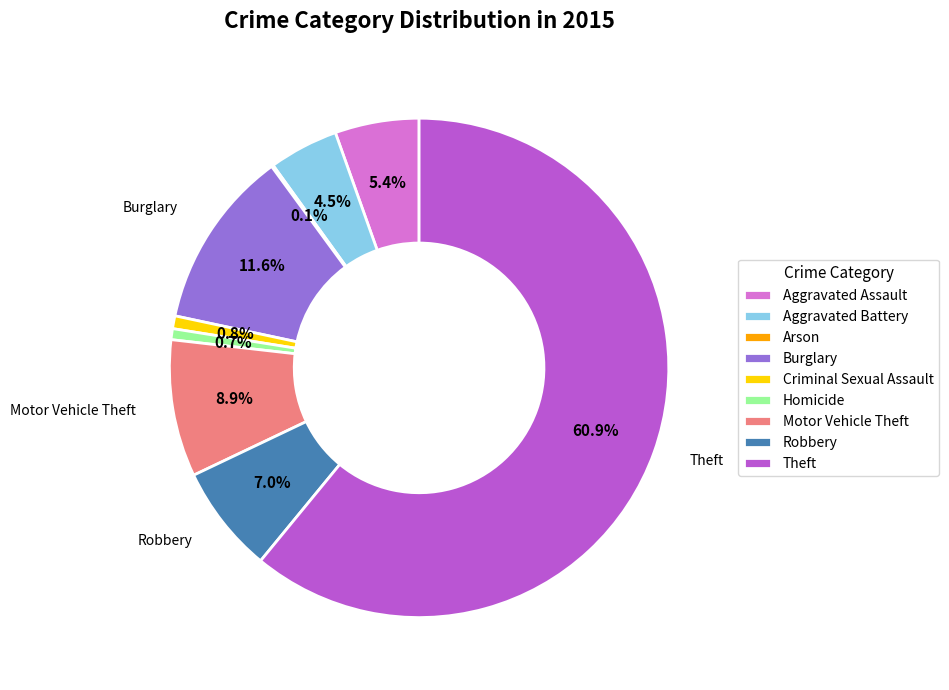

To the nearest percent, what percentage of the pie is Motor Vehicle Theft?

9%